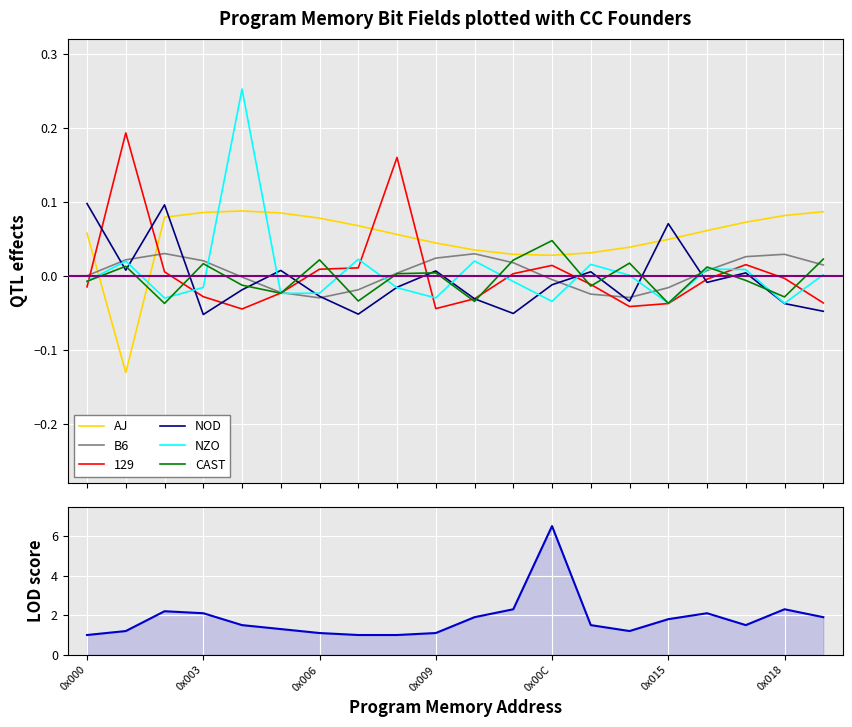

Which series ends up on top after the final intersection of AJ and NZO?

AJ